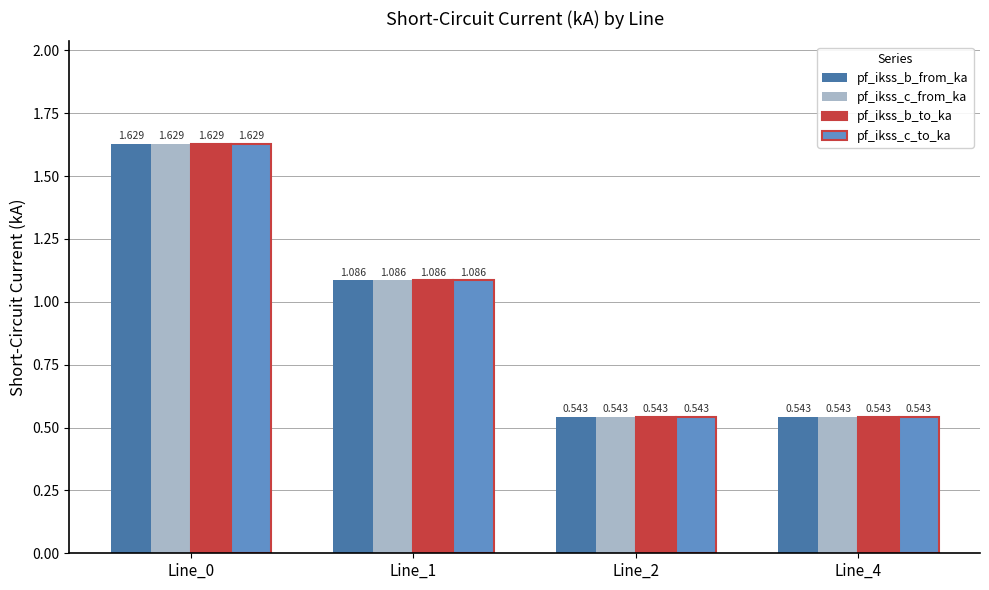

Is it true that pf_ikss_c_to_ka equals 0.5 at Line_4?

True